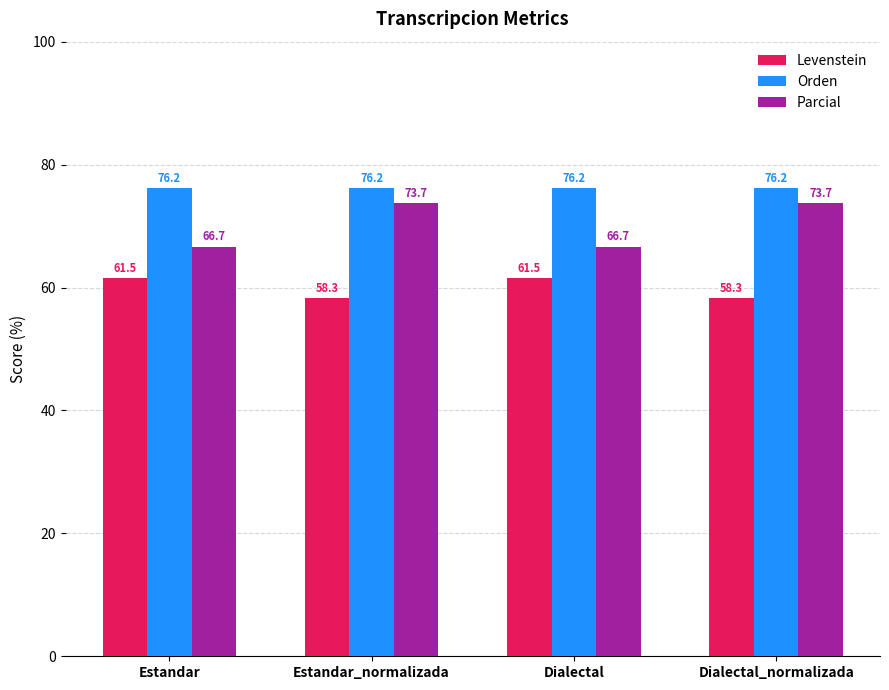

True or false: Orden has a value of 117.3 at Estandar_normalizada.

False